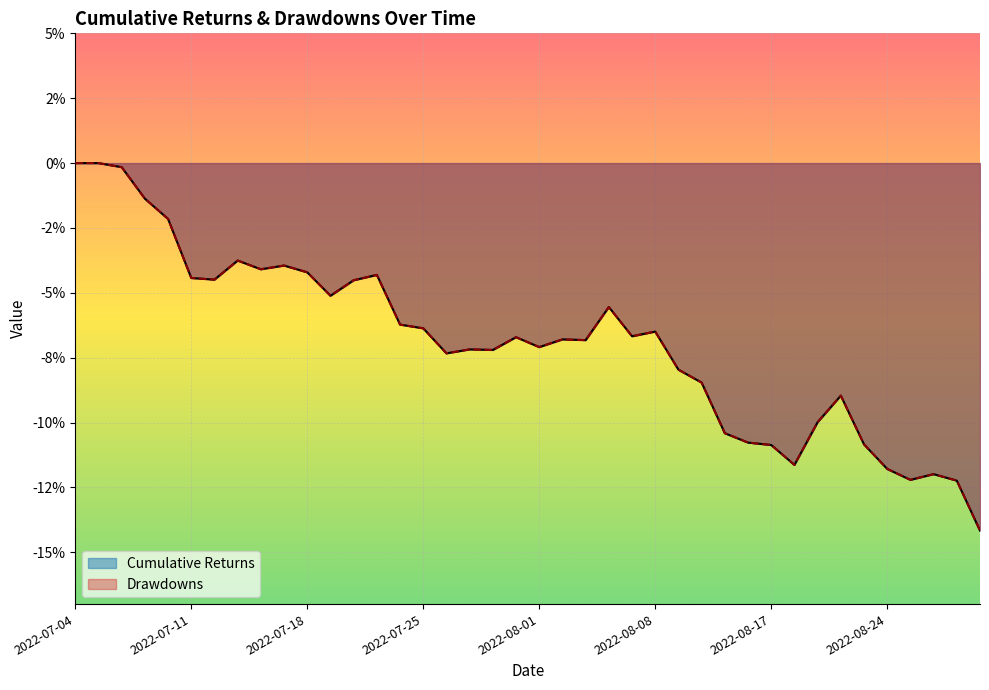

True or false: Cumulative Returns has a value of -0.2 at 2022-08-25.

False